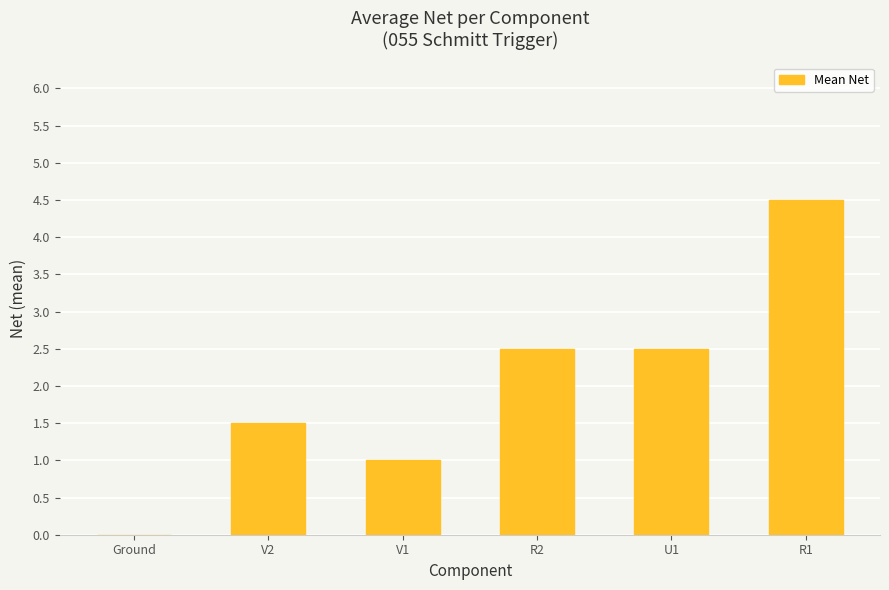

Reading left to right, what are all the values shown in this chart?

0.0	1.5	1.0	2.5	2.5	4.5